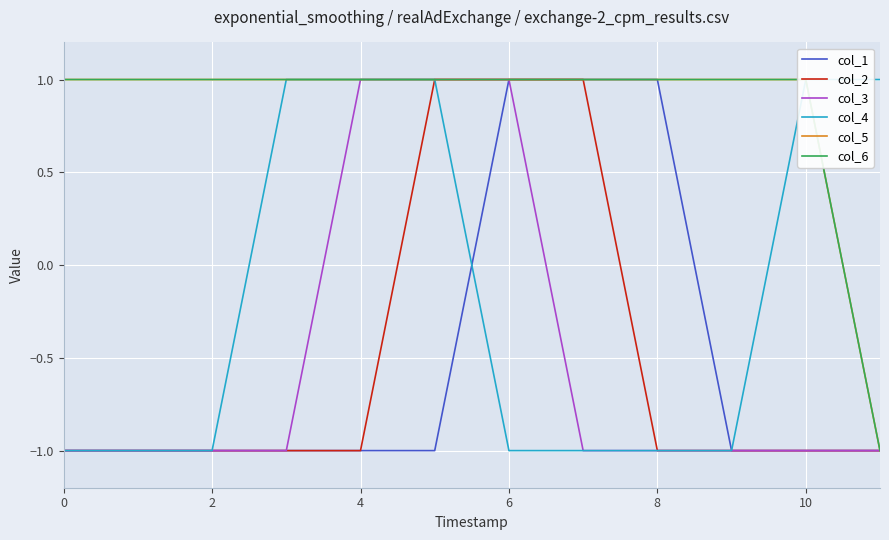

What is the value of the col_2 point at the 1st from the left?

-1